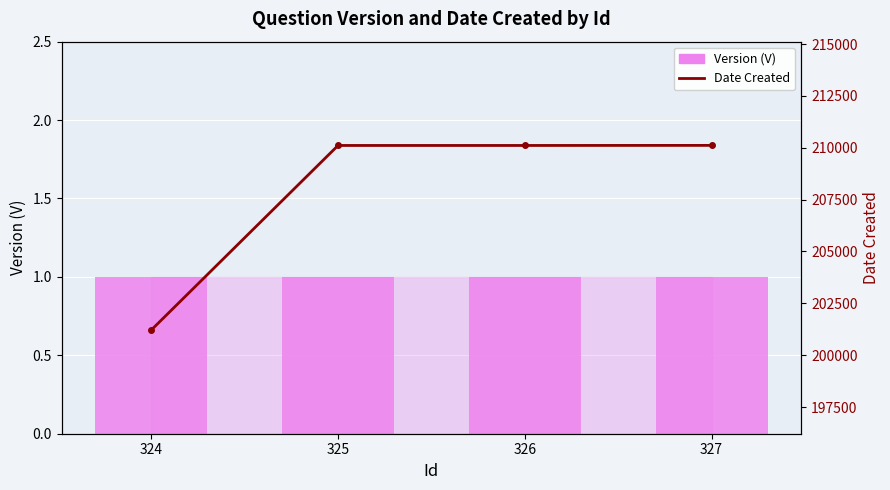

Rank the series by their average value, from lowest to highest.

Version (V), Date Created